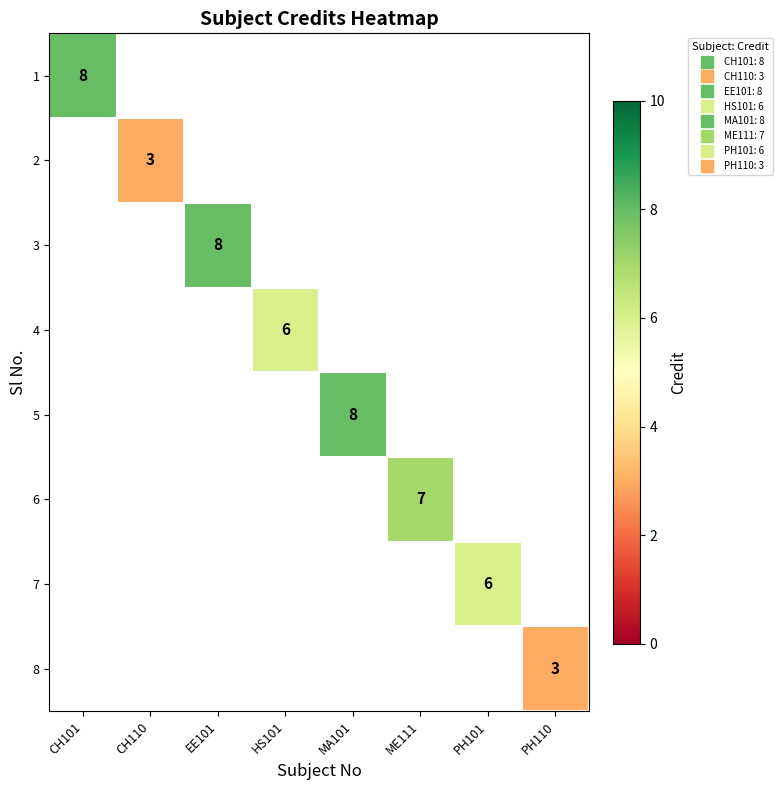

Rank the categories by 3 value from lowest to highest.

CH101, CH110, EE101, HS101, MA101, ME111, PH101, PH110